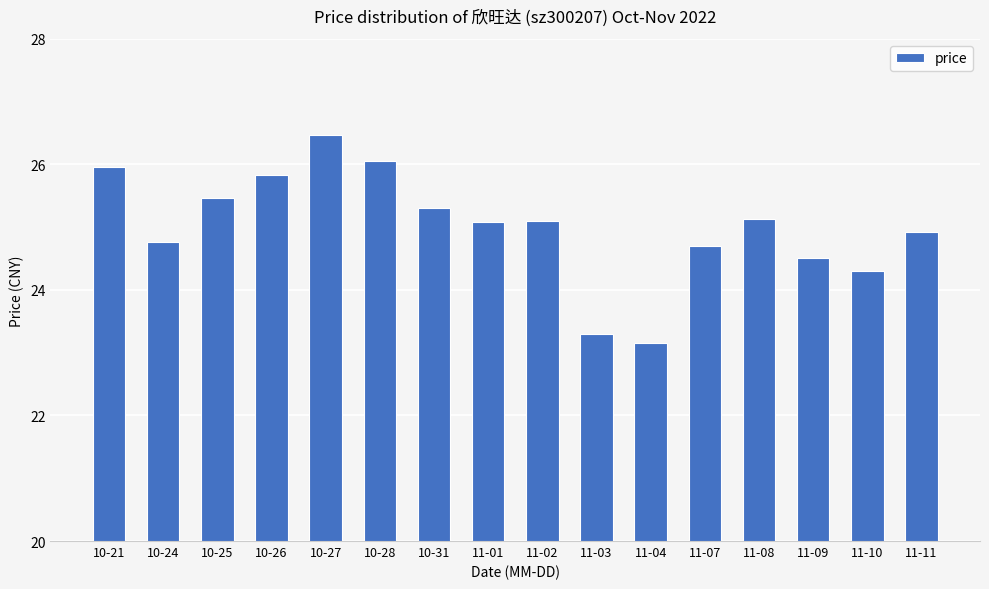

Approximately how many times larger is the value at 10-24 compared to 10-25?

1.0